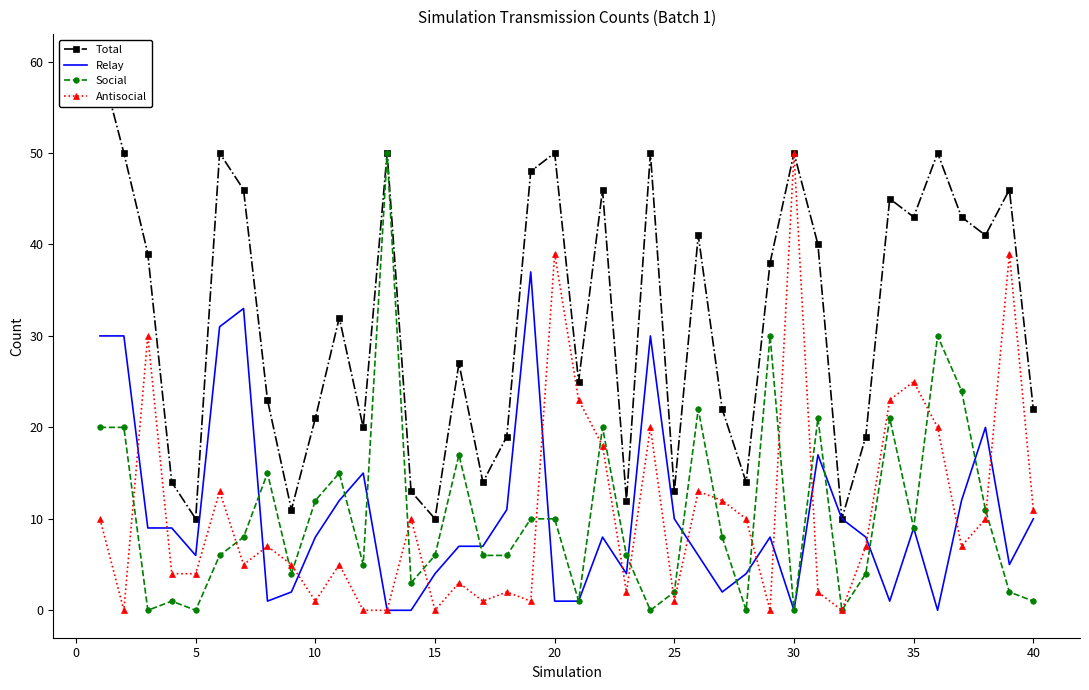

What are all the series names shown in the legend?

Total, Relay, Social, Antisocial